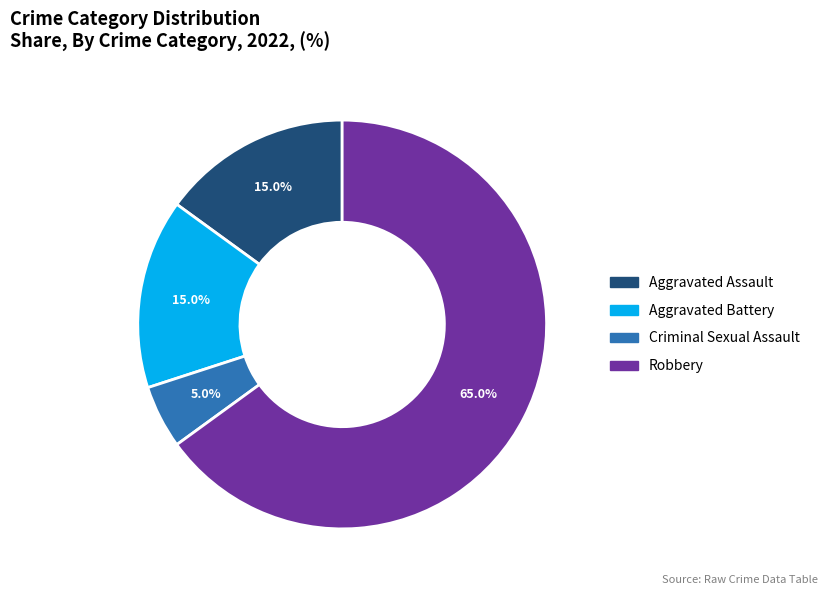

True or false: Robbery accounts for 71% of the total.

False